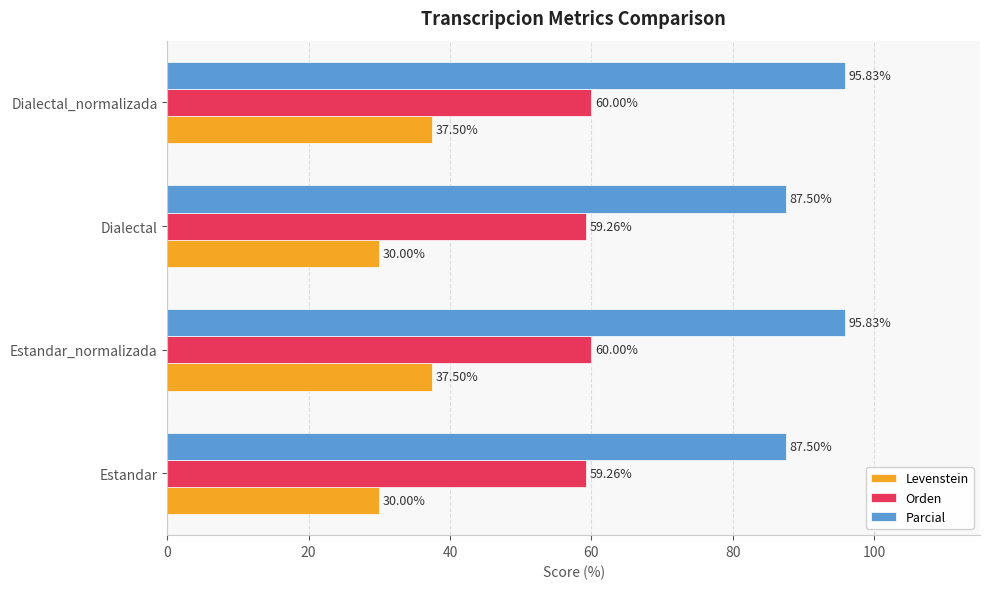

Count the number of data series in this chart.

3